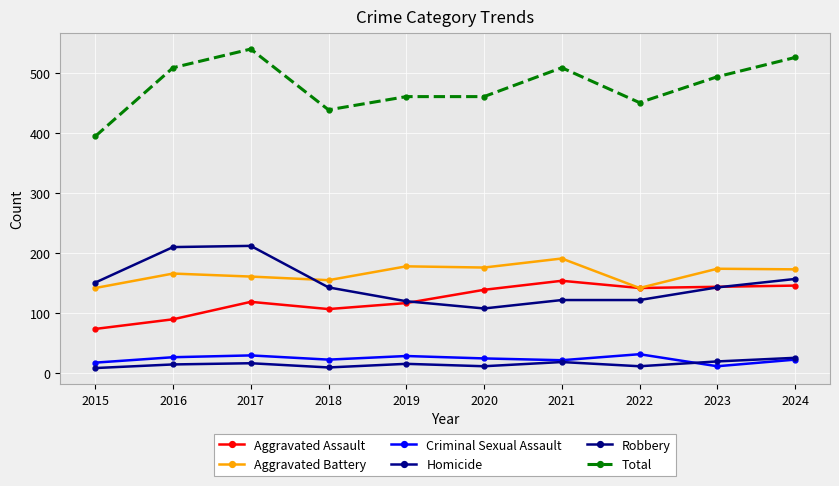

Which label corresponds to the largest value in the chart?

2017